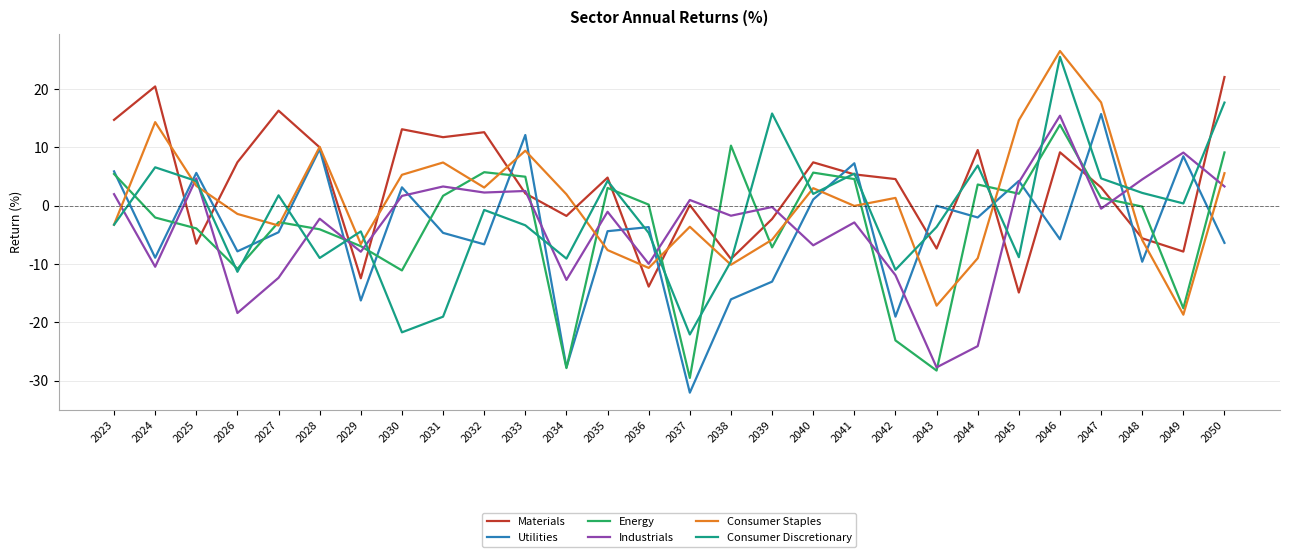

Where does the Industrials series first go above 0?

2023